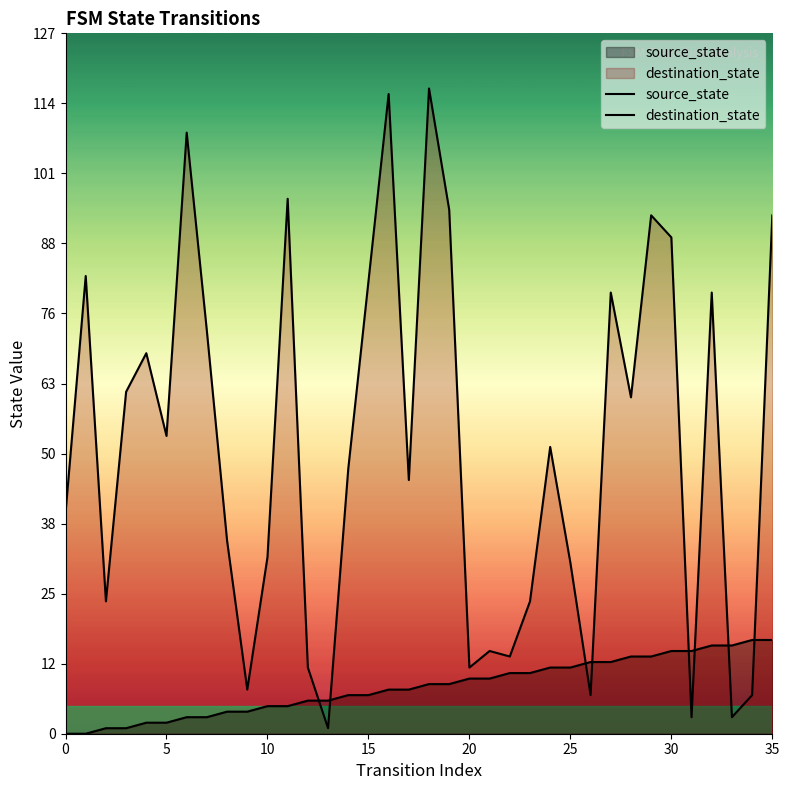

What is the difference between the second highest and second lowest values in the source_state series?

17